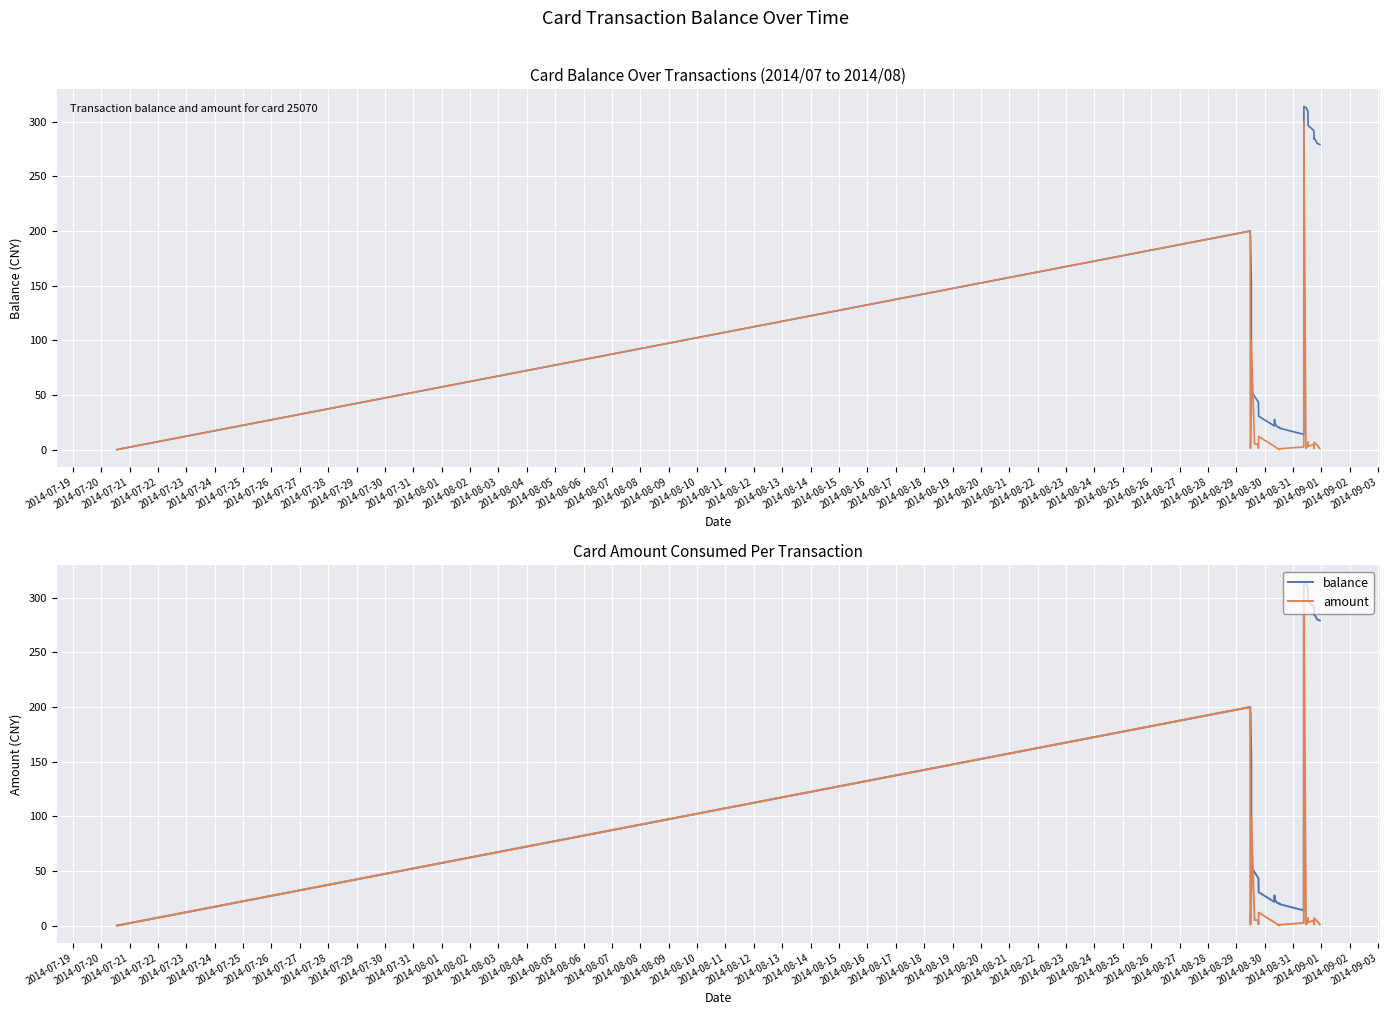

In balance, how many points are higher than both neighbors (excluding endpoints)?

4